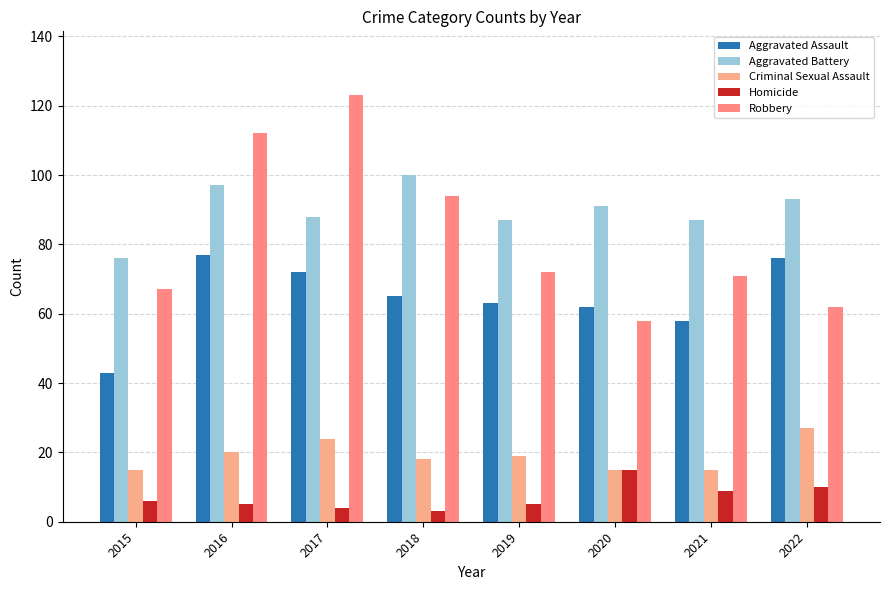

Read the Aggravated Battery value at 2019, to the nearest 10.

90